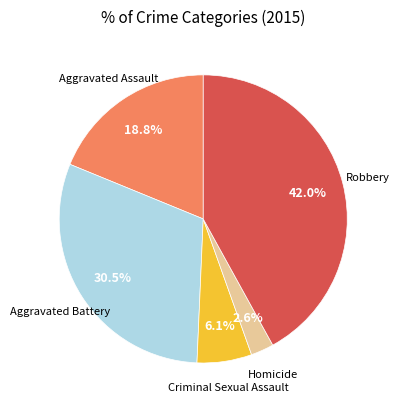

To the nearest percent, what portion does Criminal Sexual Assault represent?

6%